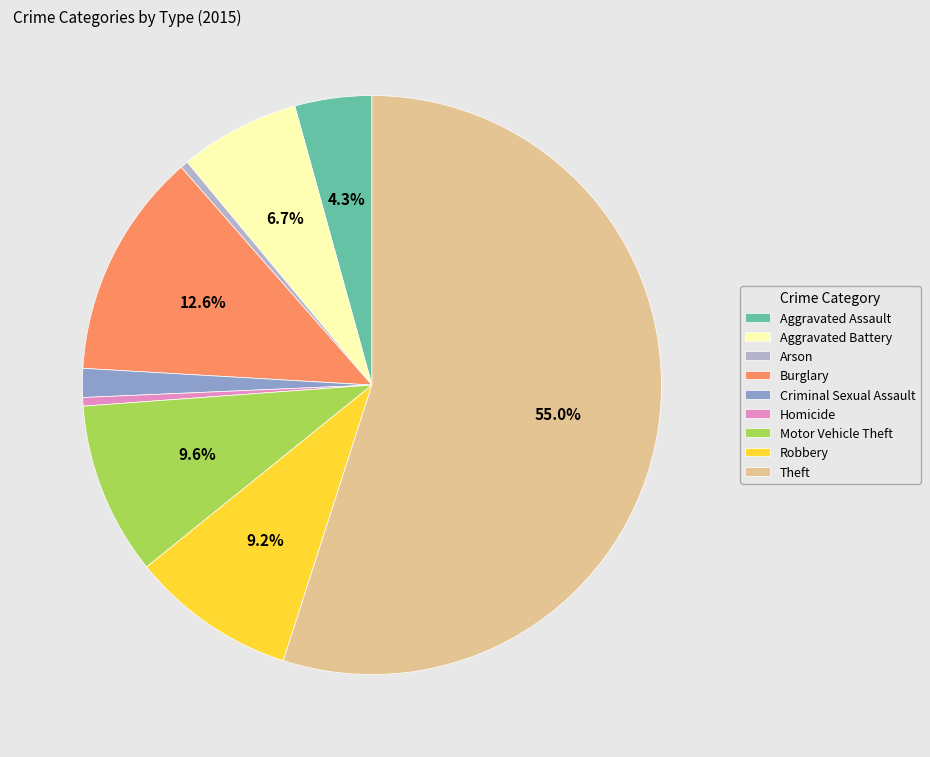

To the nearest percent, what is the difference between the largest and smallest slice percentages?

55%